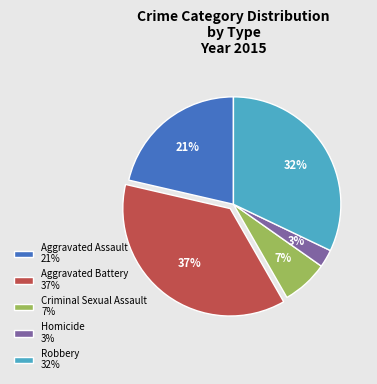

Which slice is the smallest?

Homicide